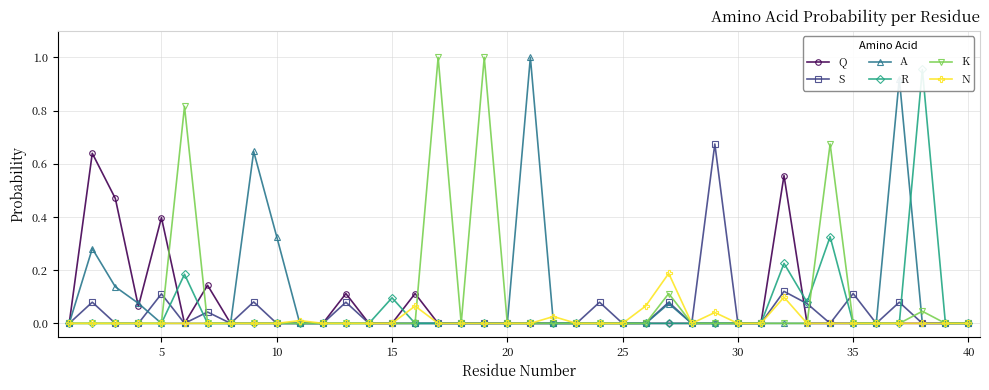

What are all the series names shown in the legend?

Q, S, A, R, K, N